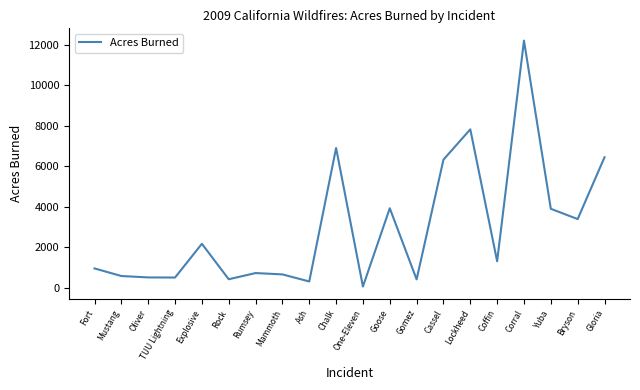

What is the difference between the values at Oliver and Corral?

11700